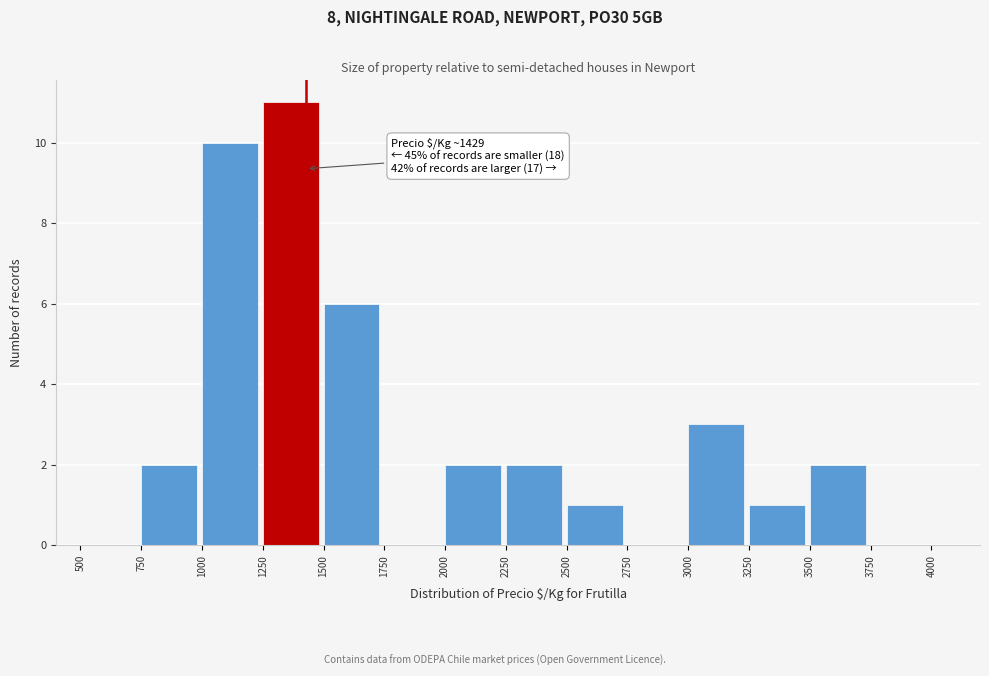

Over which range of the x-axis is the bar tallest?

1250 to 1500